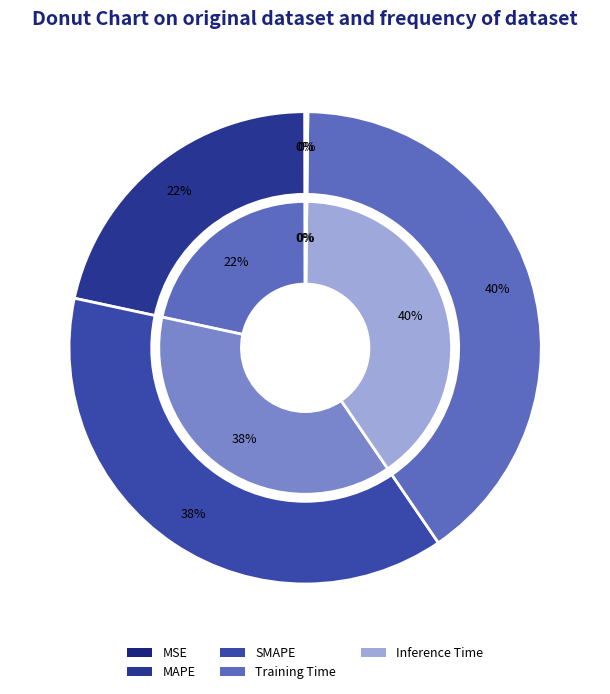

True or false: MAPE accounts for 33% of the total.

False